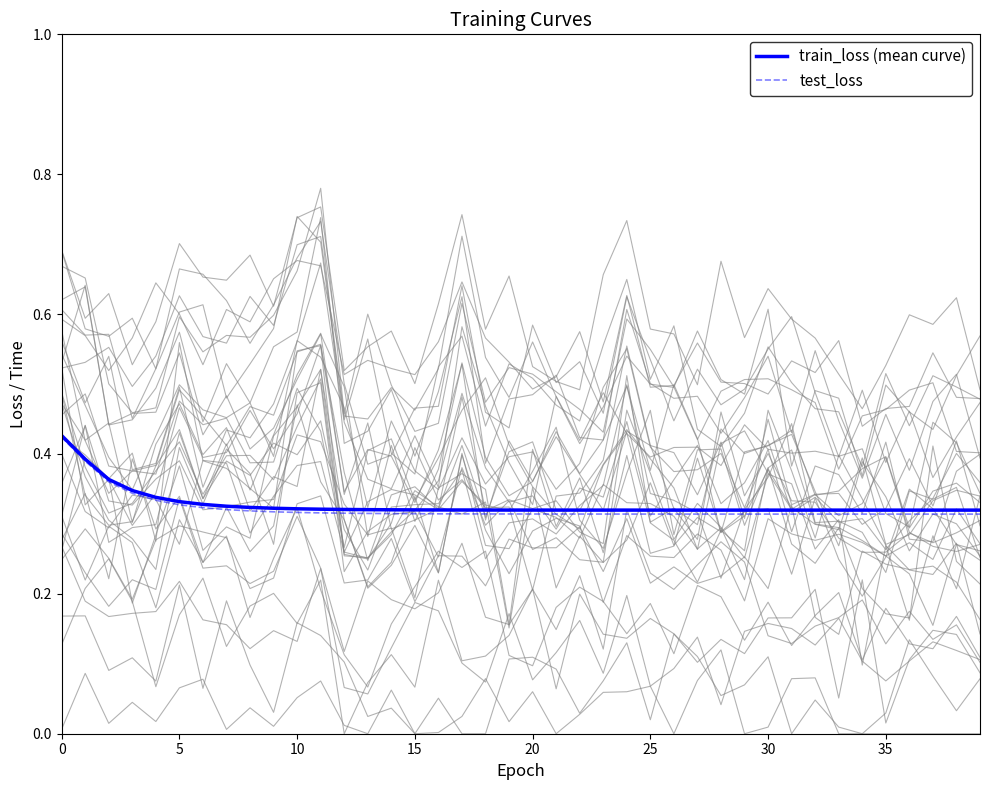

How many data points does each series have?

40